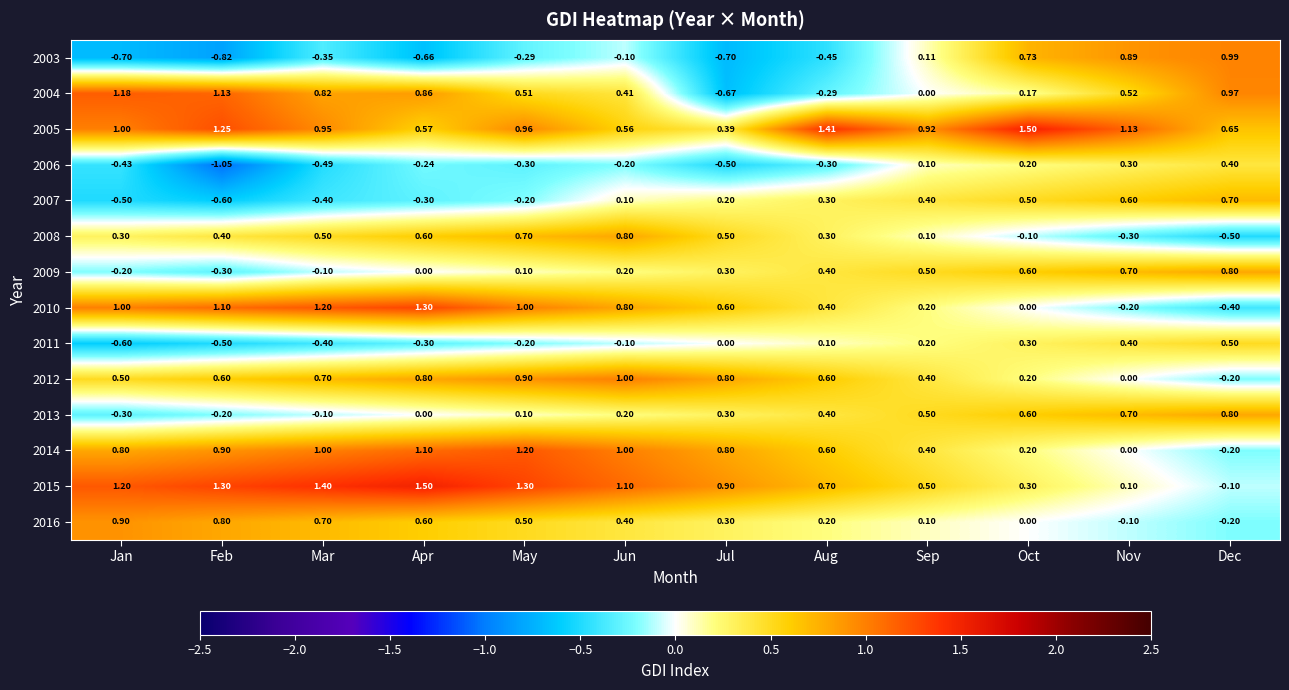

At which category is the sum across all series the highest?

May